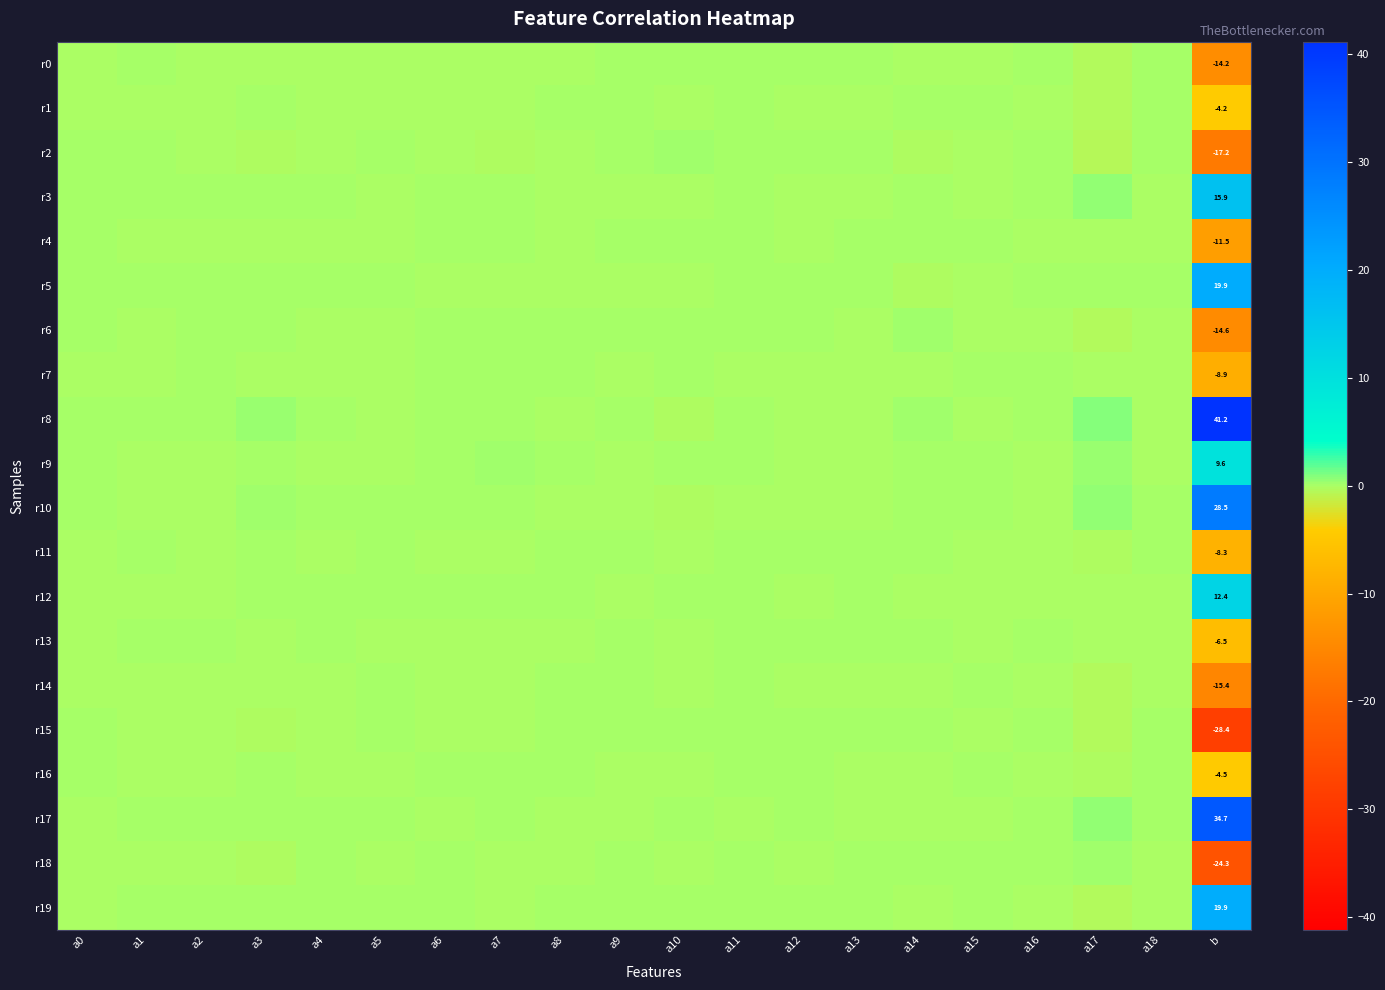

Between a9 and a8, which is larger?

a9